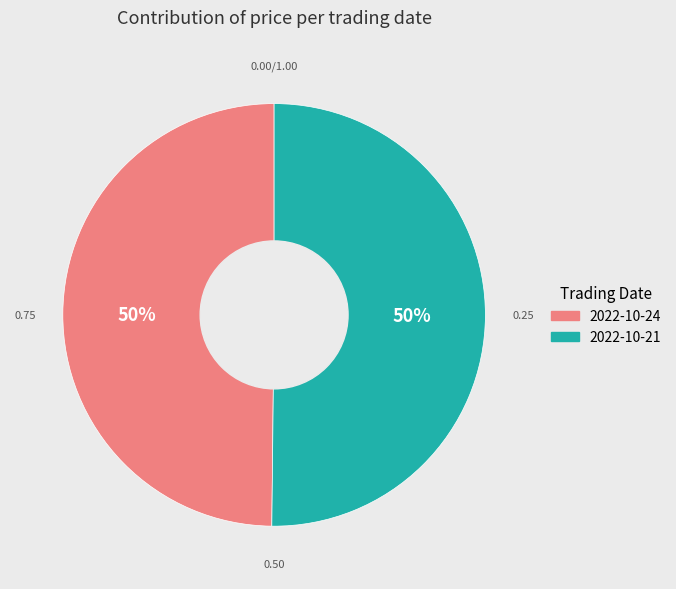

To the nearest percent, what is the average slice percentage?

50%